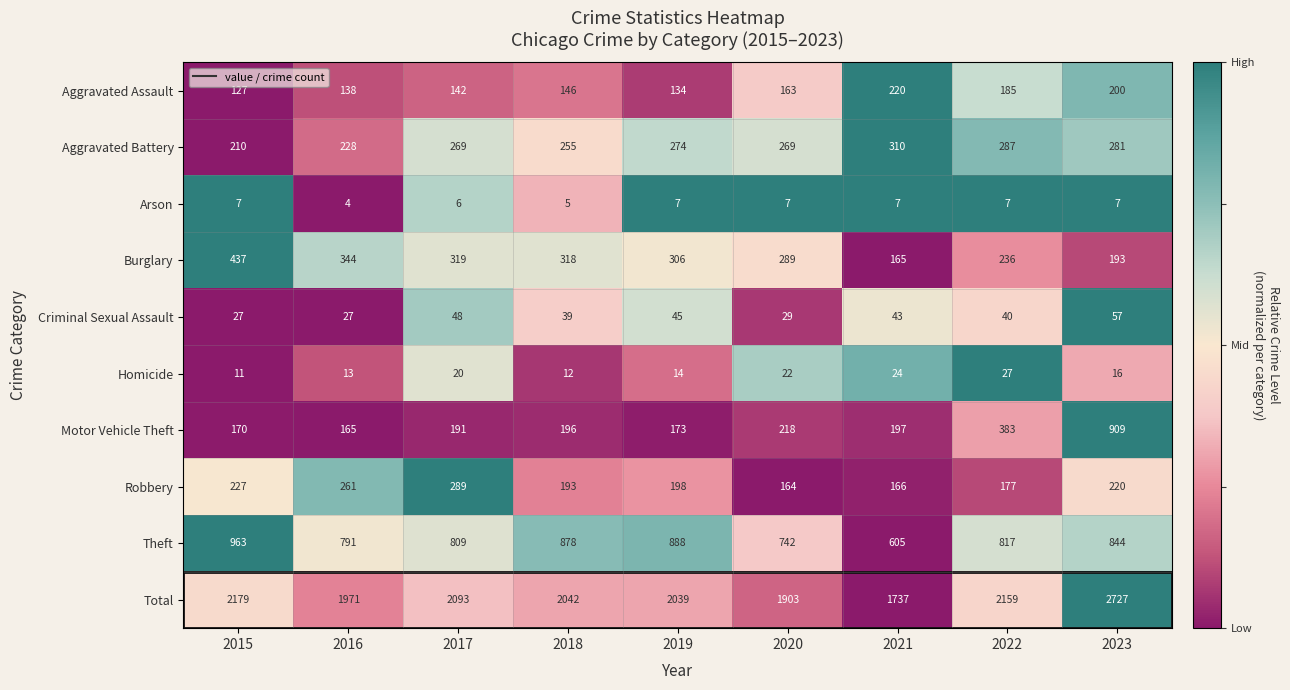

What is the total value across all series at 2023?

5454